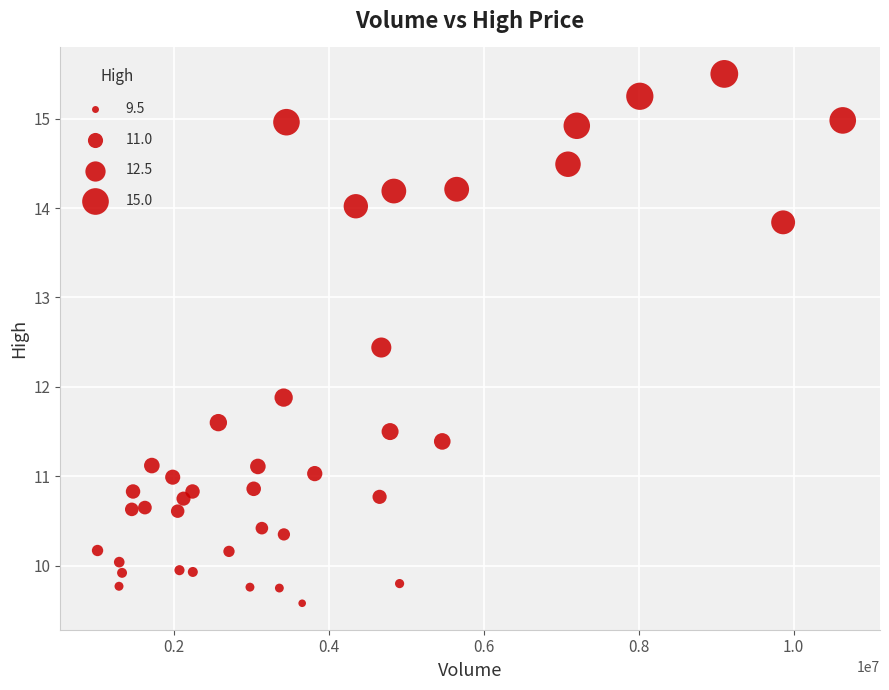

What Y value in the scatter plot is closest to 12?

11.9